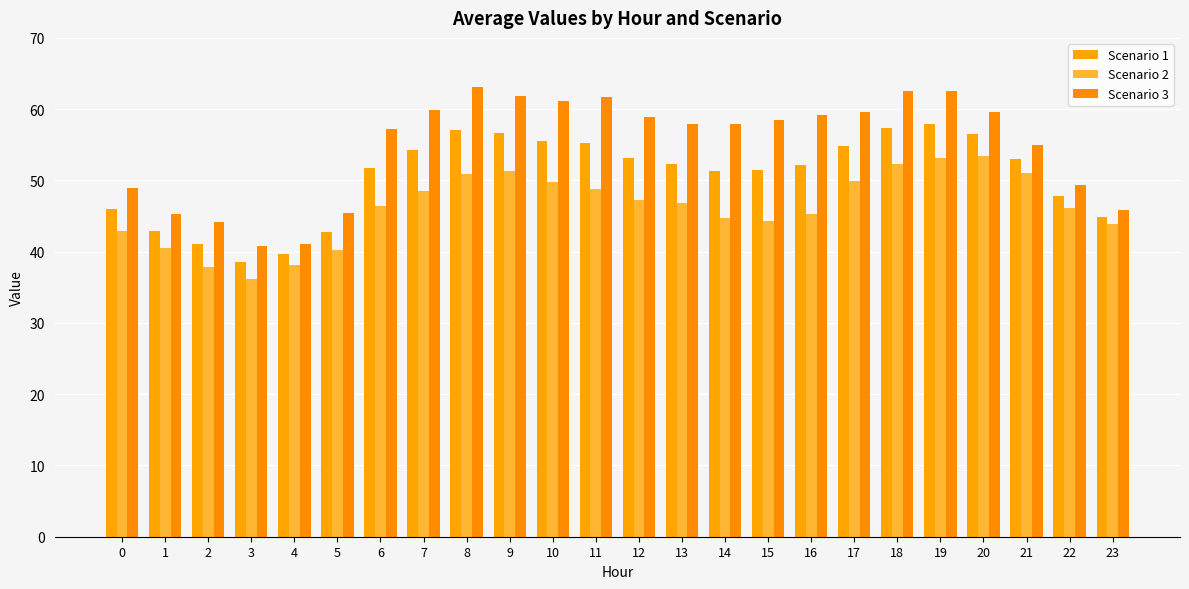

At which label does Scenario 2 first exceed 46?

6